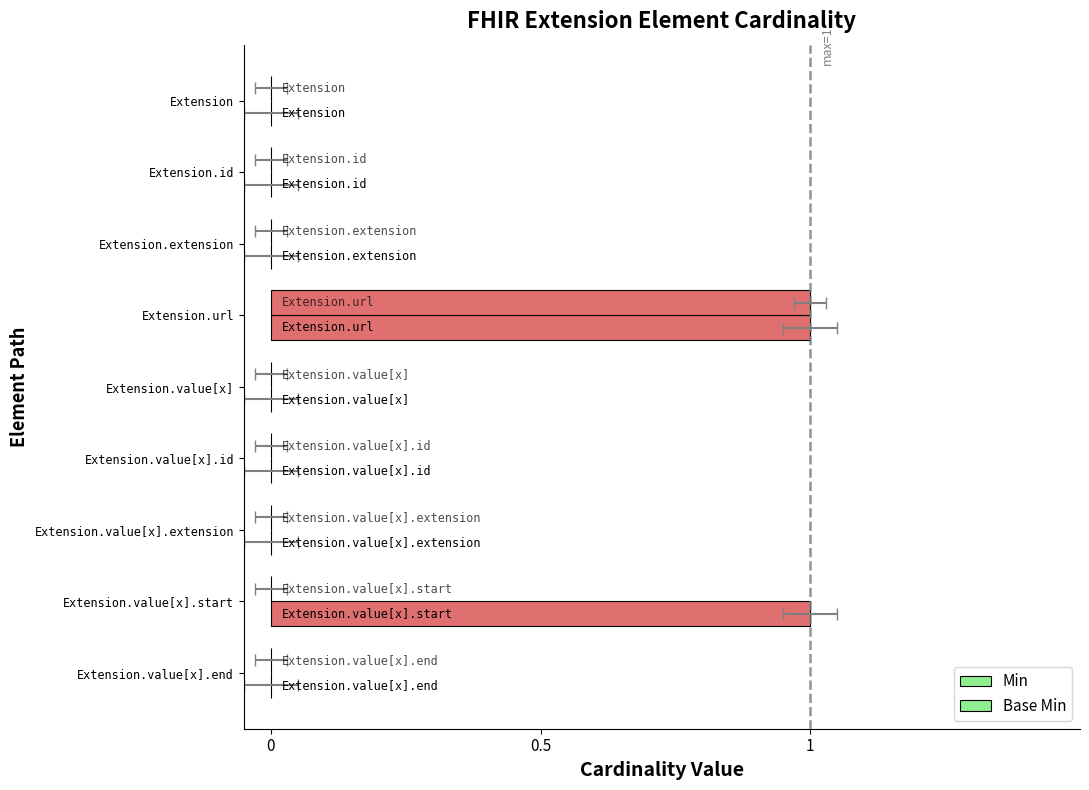

Rank the series at Extension.id from highest to lowest value.

Min, Base Min